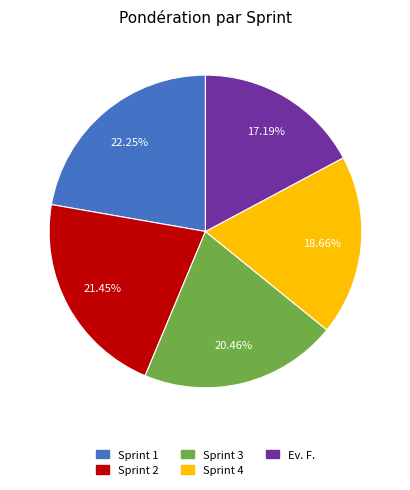

Which has a higher value, Sprint 4 or Sprint 3?

Sprint 3